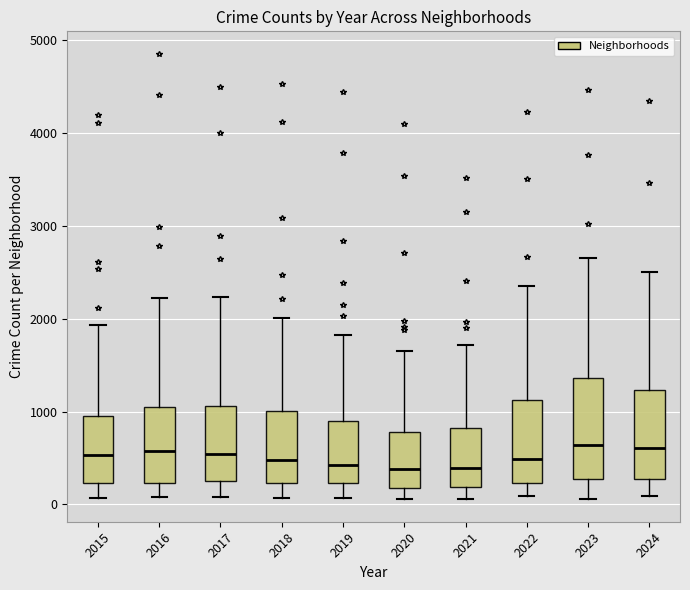

Where is the lower edge of the box at x = 2022 on the y-axis? The values are not printed on the chart, so give them approximately, as read against the axis.

200